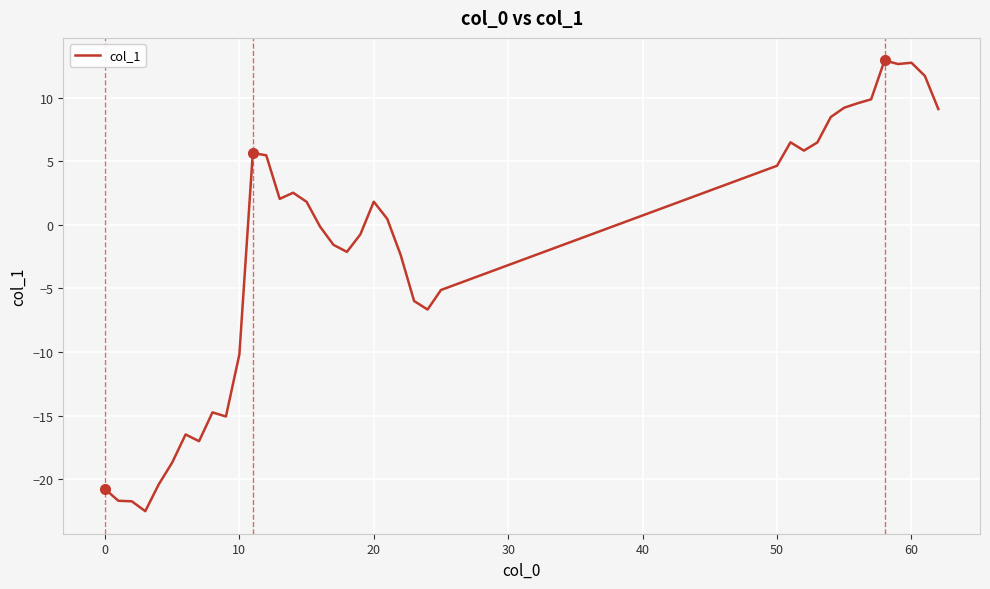

What is the difference between the maximum and minimum values?

35.4